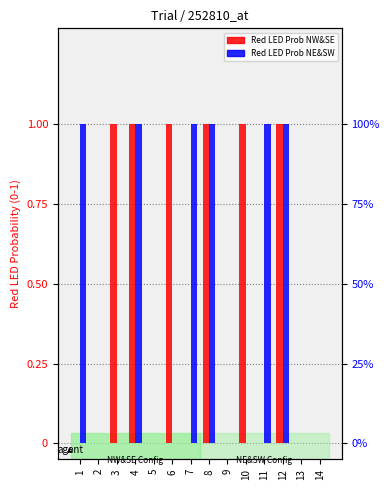

What is the difference between the maximum and minimum values in the Red LED Prob NE&SW series?

1